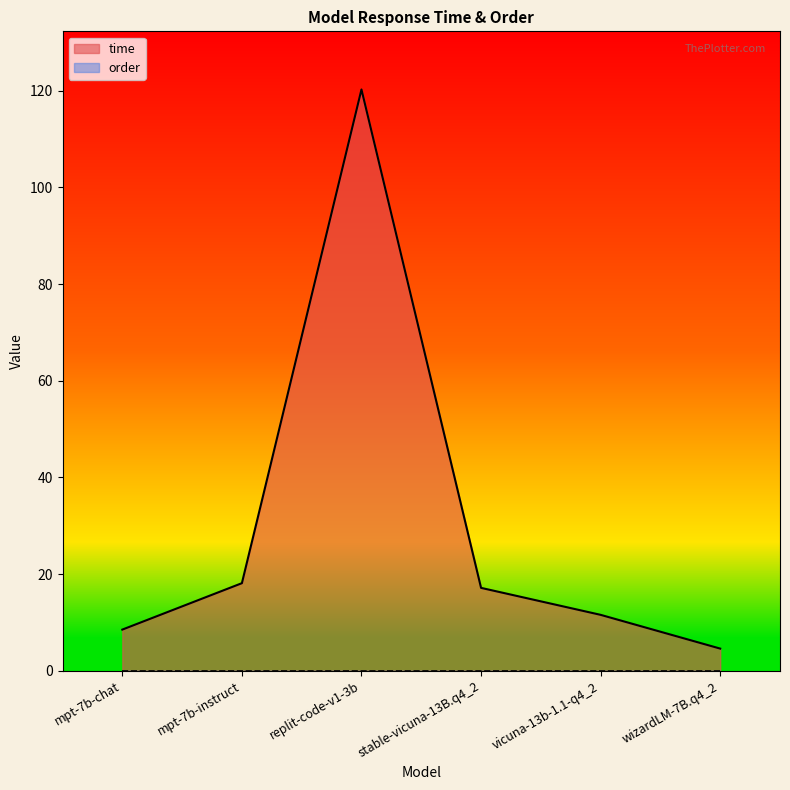

Which has a higher value, vicuna-13b-1.1-q4_2 or wizardLM-7B.q4_2?

vicuna-13b-1.1-q4_2